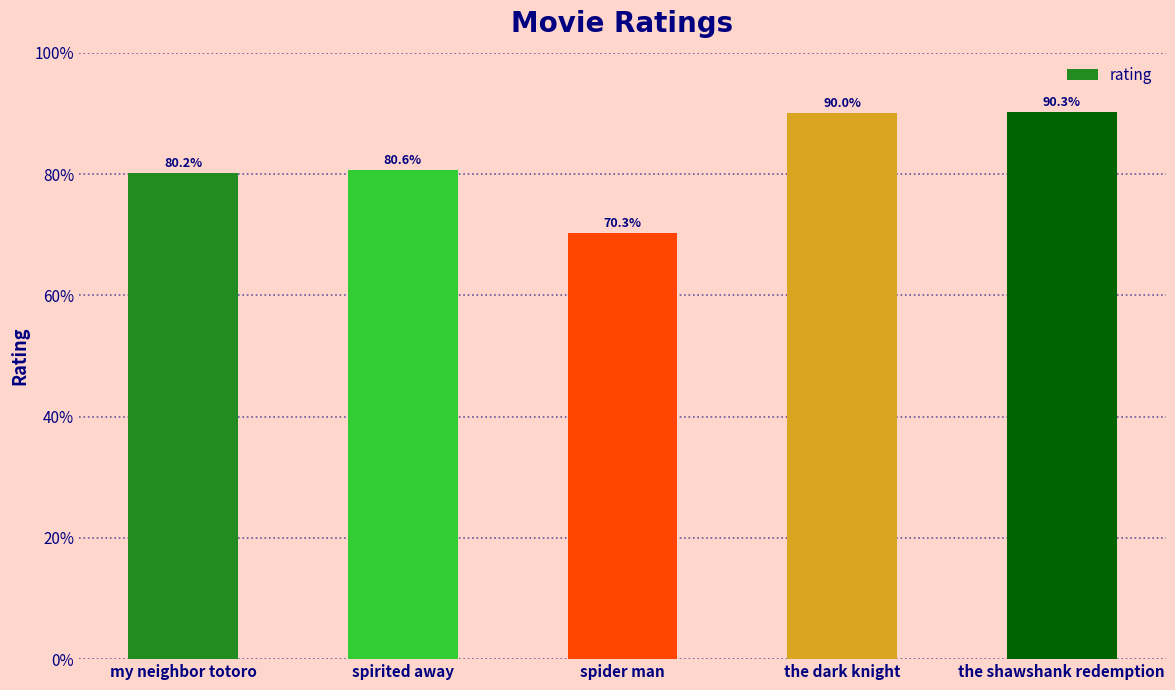

Rank the categories by value from lowest to highest.

spider man, my neighbor totoro, spirited away, the dark knight, the shawshank redemption